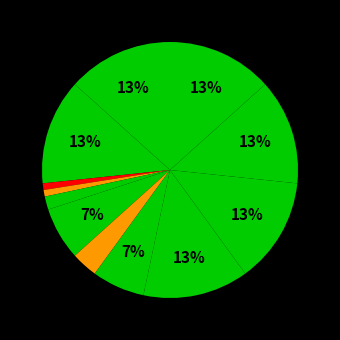

How many slices are in this pie chart?

12